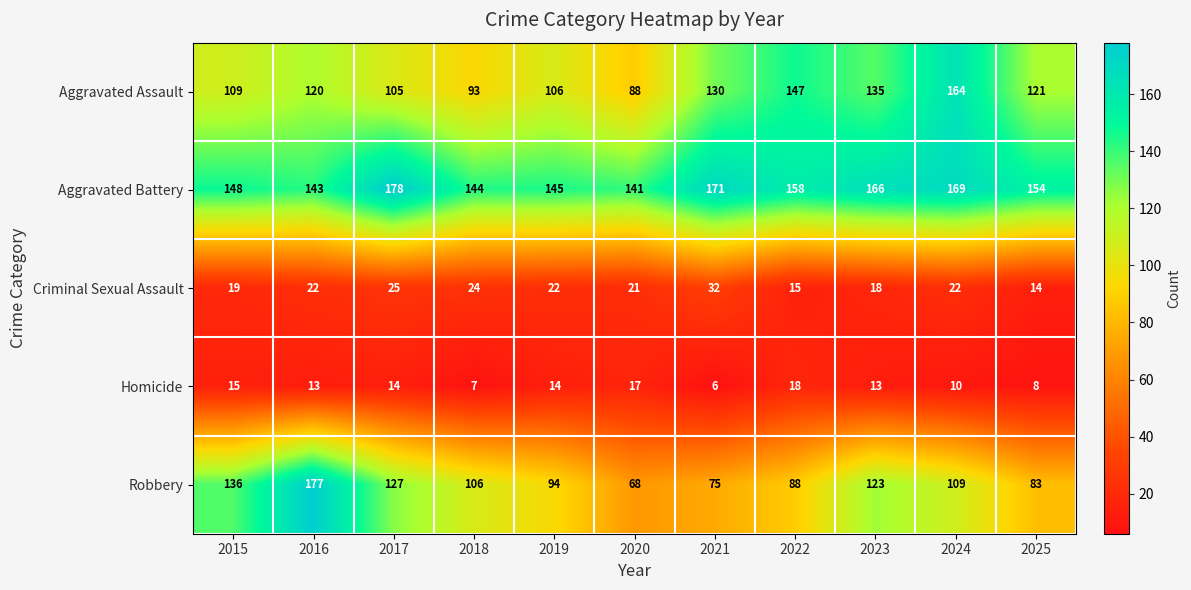

Count the number of data series in this chart.

5